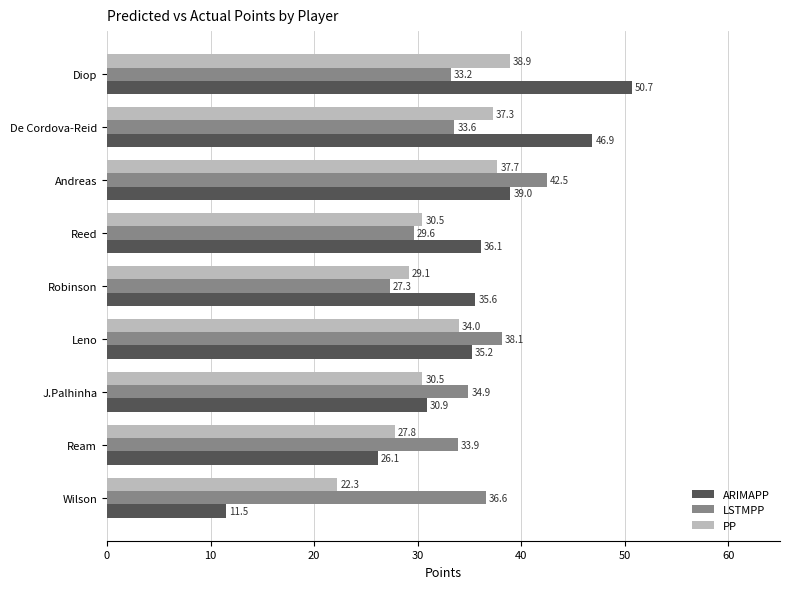

Rank the categories by LSTMPP value from lowest to highest.

Robinson, Reed, Diop, De Cordova-Reid, Ream, J.Palhinha, Wilson, Leno, Andreas